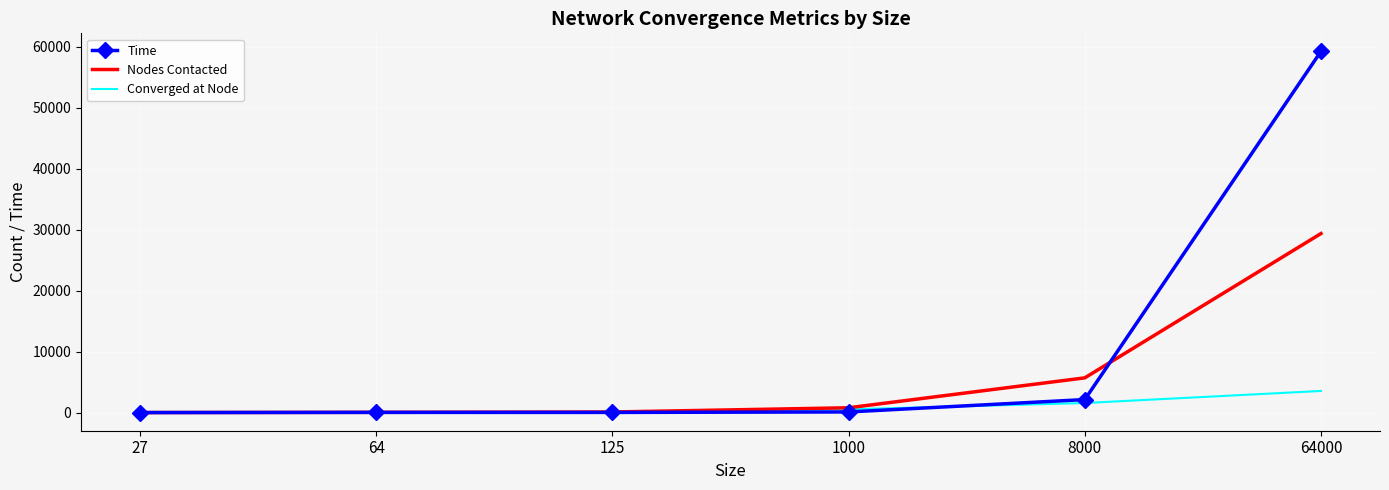

Is the value of Time at 64000 greater than the value of Nodes Contacted at 64000?

Yes